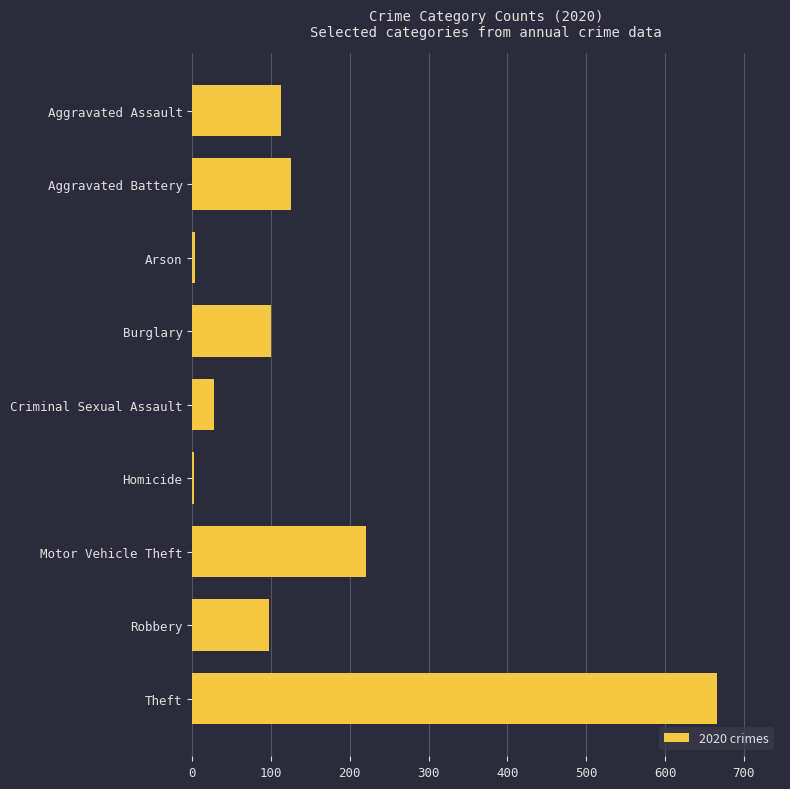

What is the sum of the values at Aggravated Battery and Aggravated Assault?

238